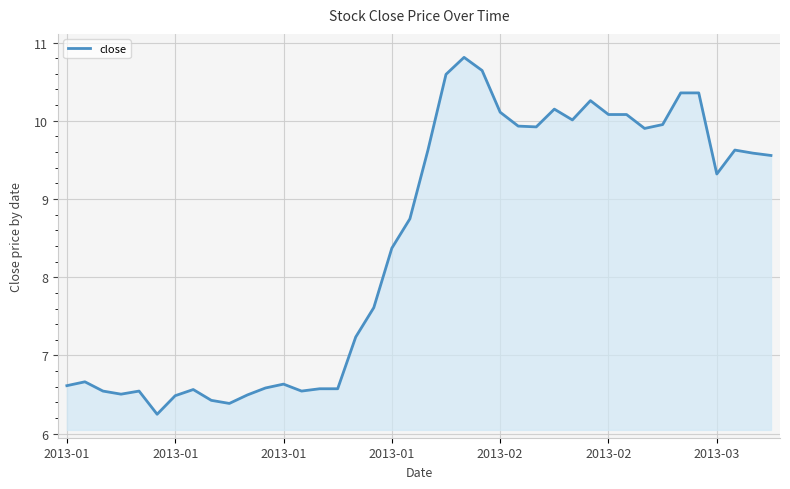

What is the difference between the maximum and minimum values?

4.6